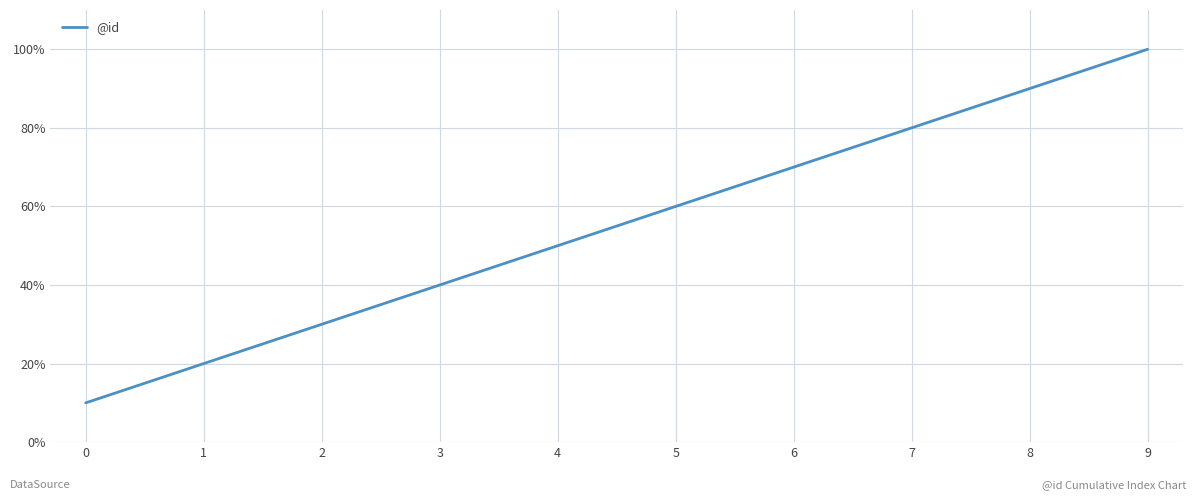

Count the number of data series in this chart.

1